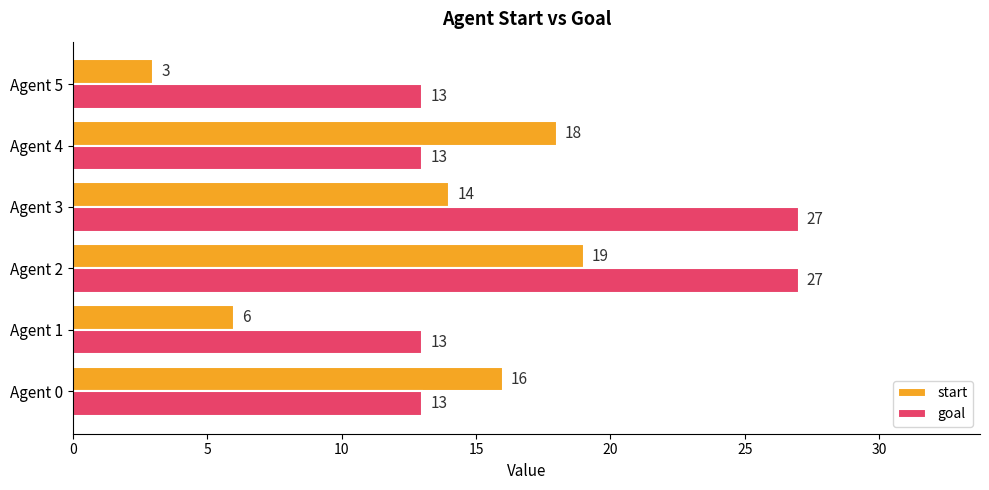

Which label corresponds to the smallest value in the chart?

Agent 5